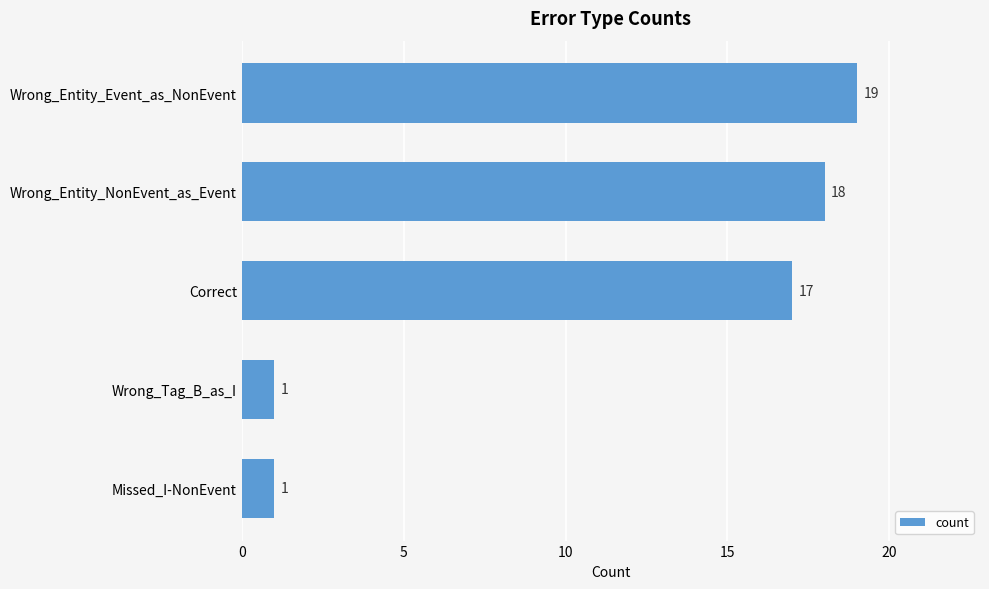

What is the value of the 5th bar from the top?

1